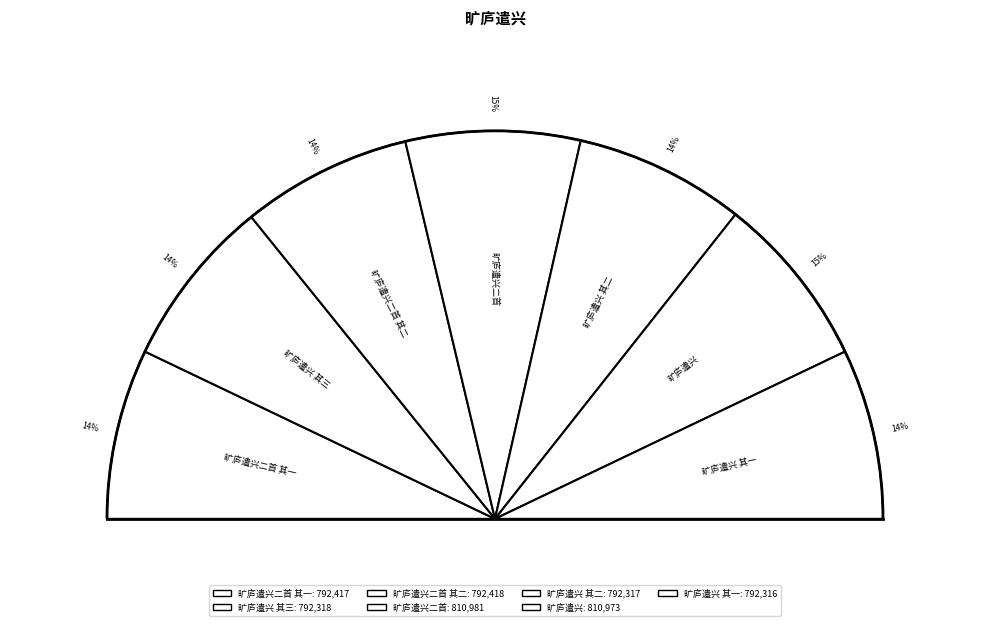

How many slices are in this pie chart?

7